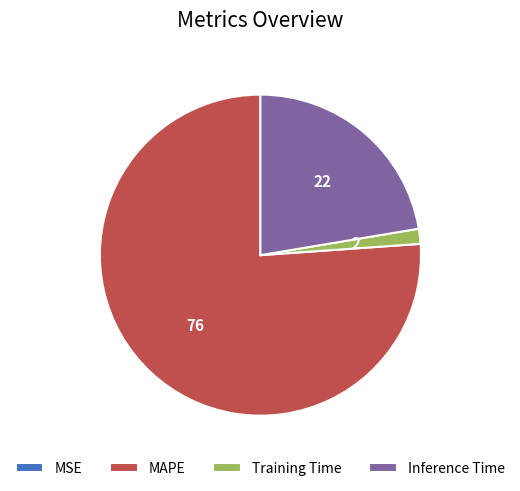

Which has a higher value, MAPE or Training Time?

MAPE